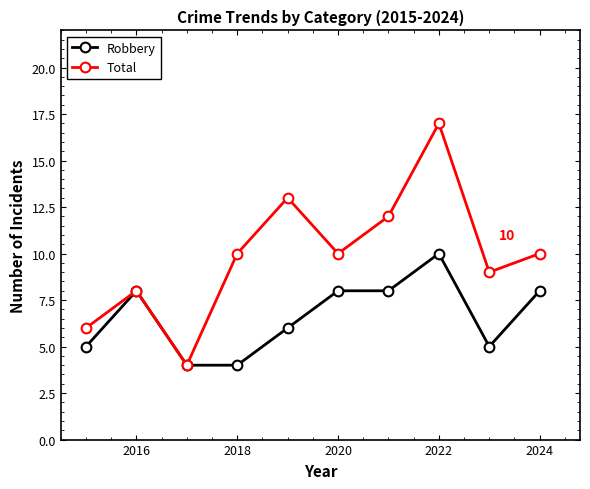

Count the number of data series in this chart.

2